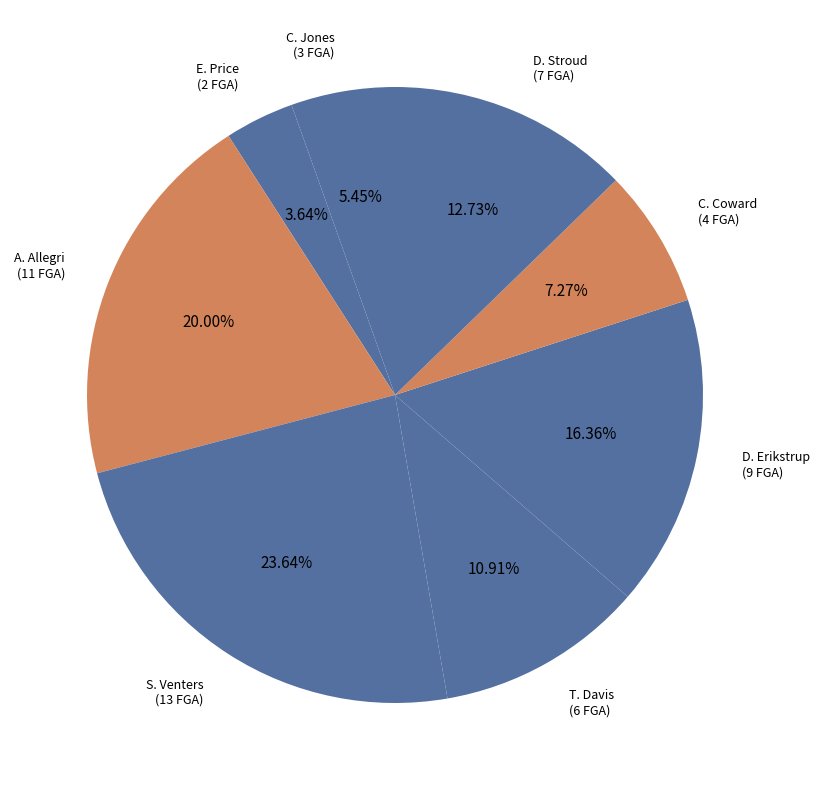

Is the sum of A. Allegri and S. Venters greater than half?

No